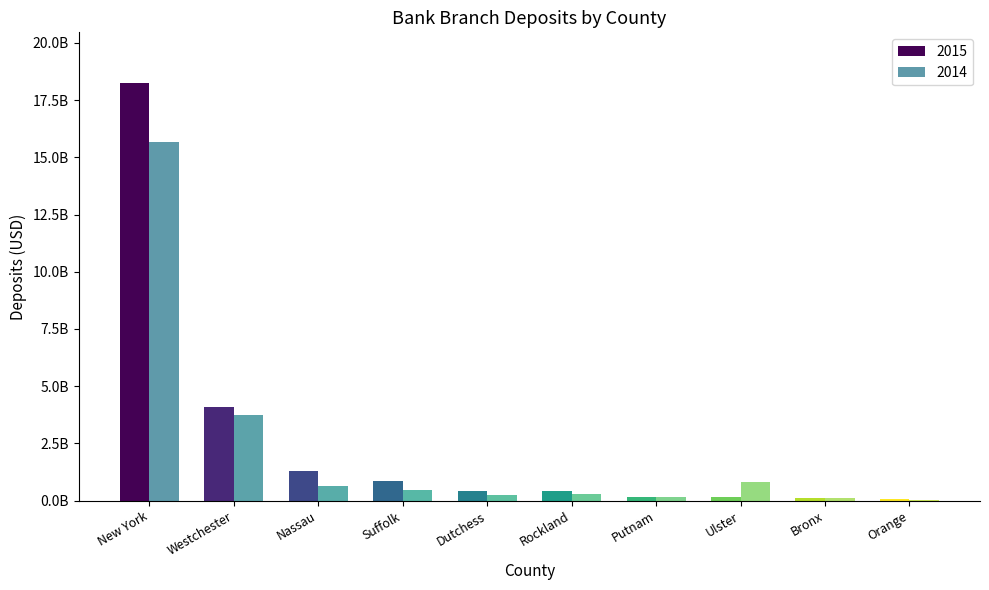

Which category has the lowest value in the 2014 series?

Orange